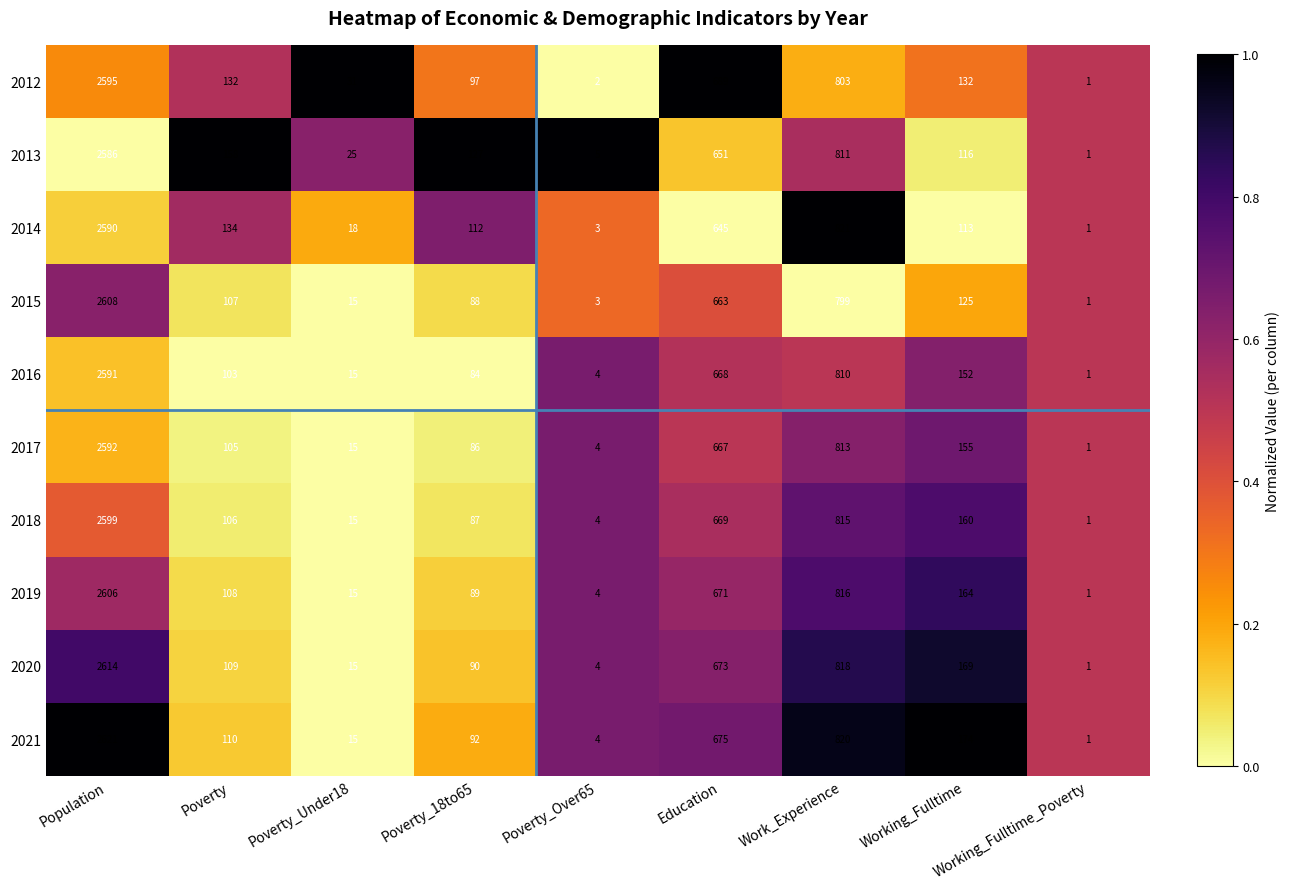

At Population, list the series in order from smallest to largest.

2013, 2014, 2016, 2017, 2012, 2018, 2019, 2015, 2020, 2021